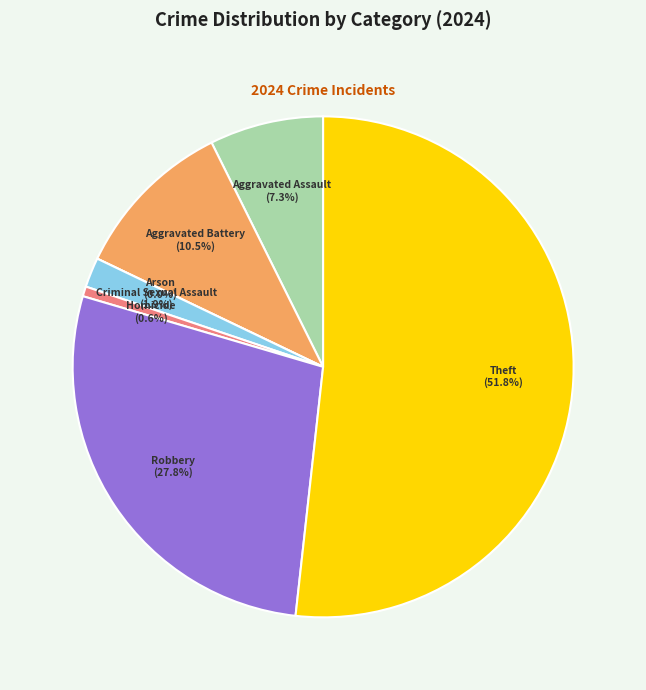

Combined, do Arson and Theft account for over 50%?

Yes